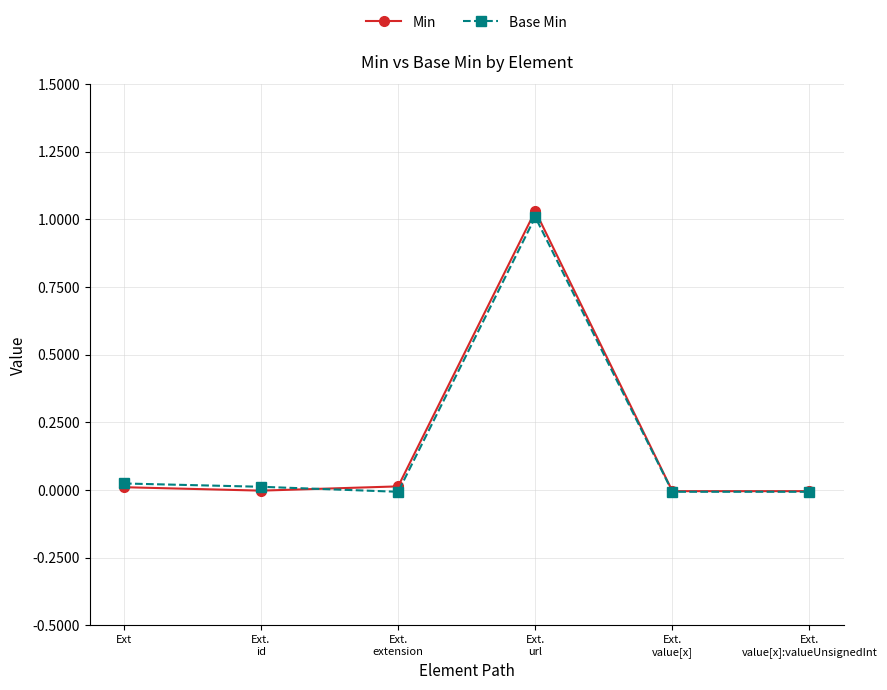

Count the number of categories in the chart.

6